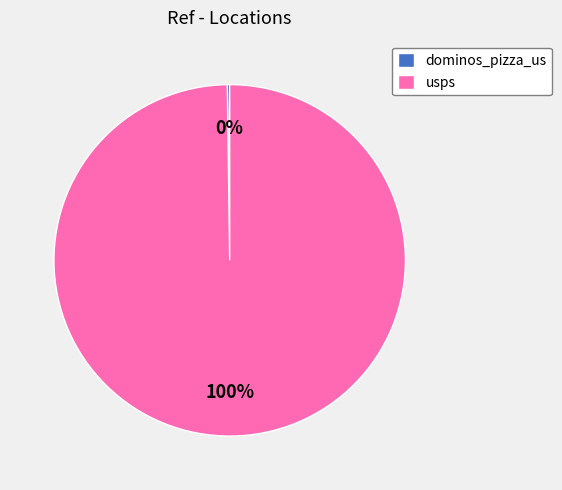

To the nearest percent, what percentage of the pie is usps?

100%